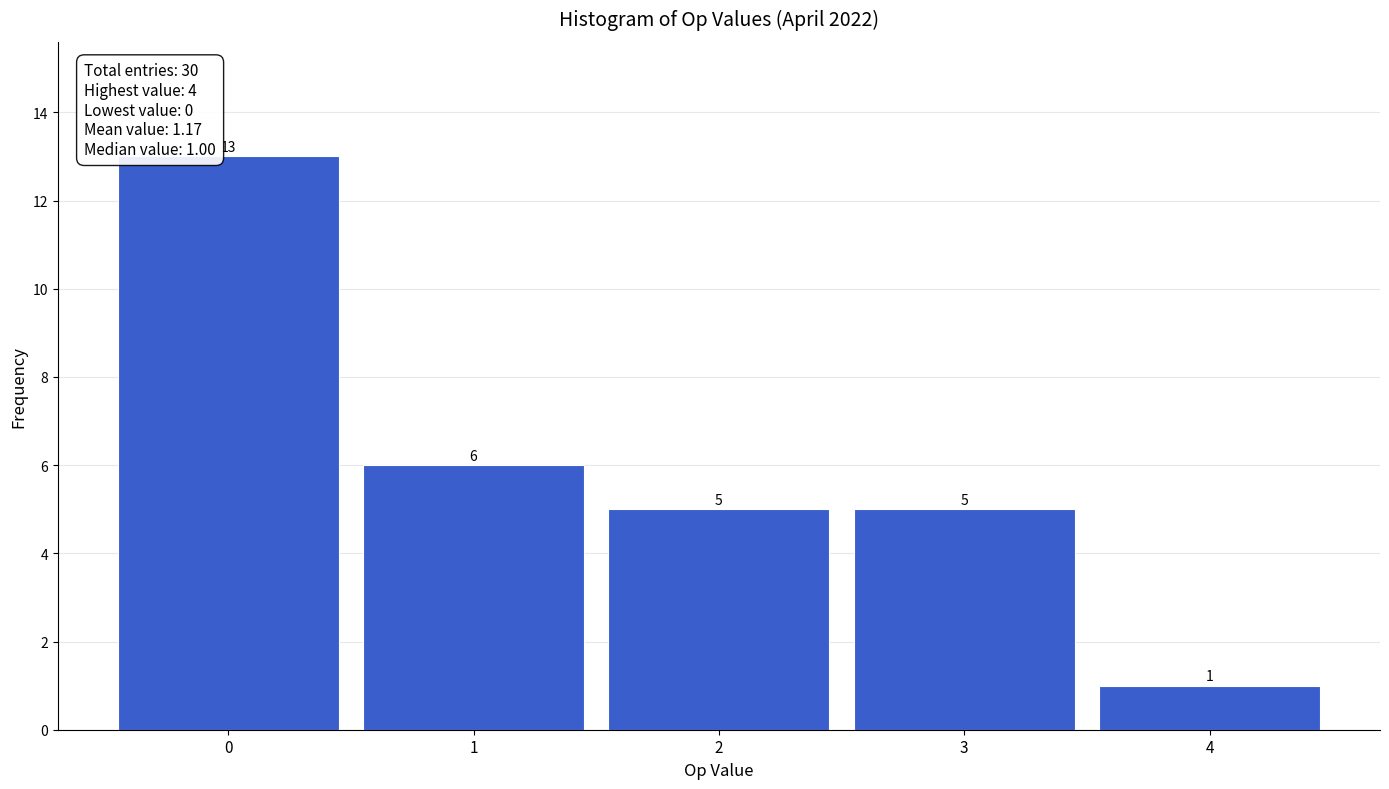

Reading left to right, list all the values displayed in this chart.

13	6	5	5	1